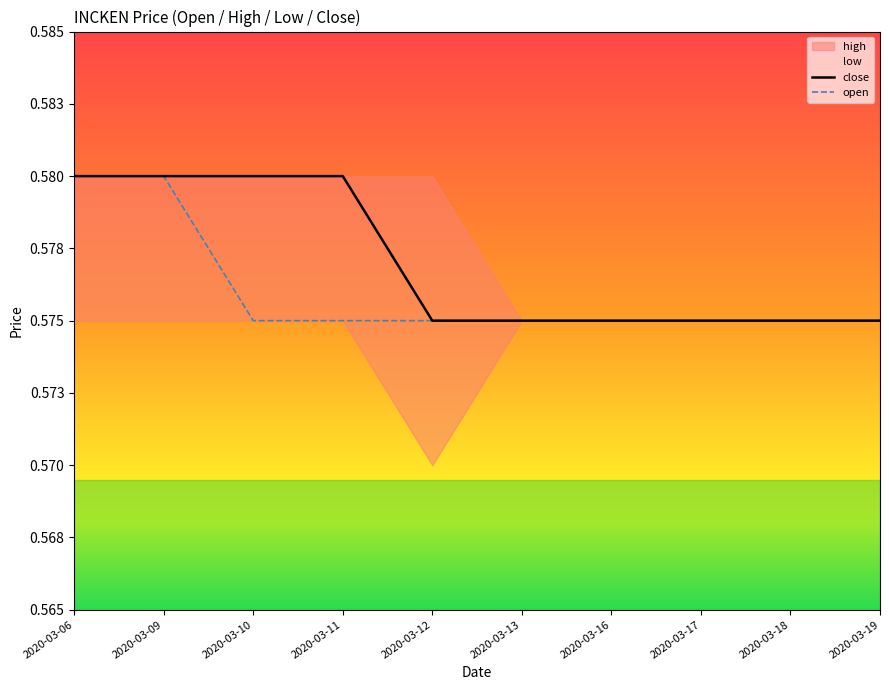

What is the value of the open point at the 9th from the left?

0.6